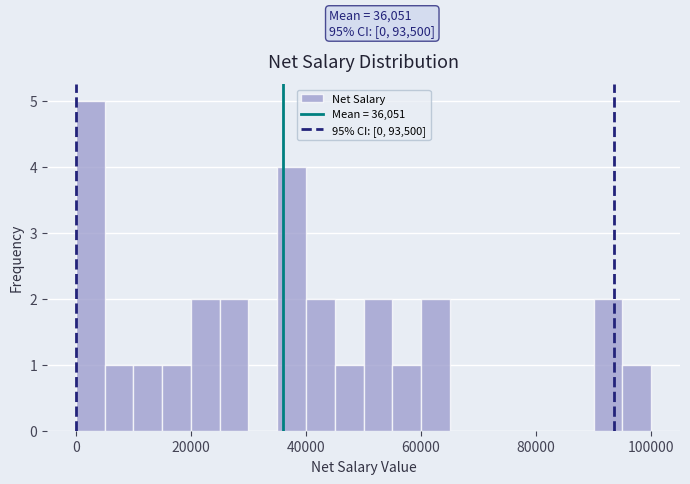

Read against the x-axis, roughly where is the centre of the tallest bar?

2000